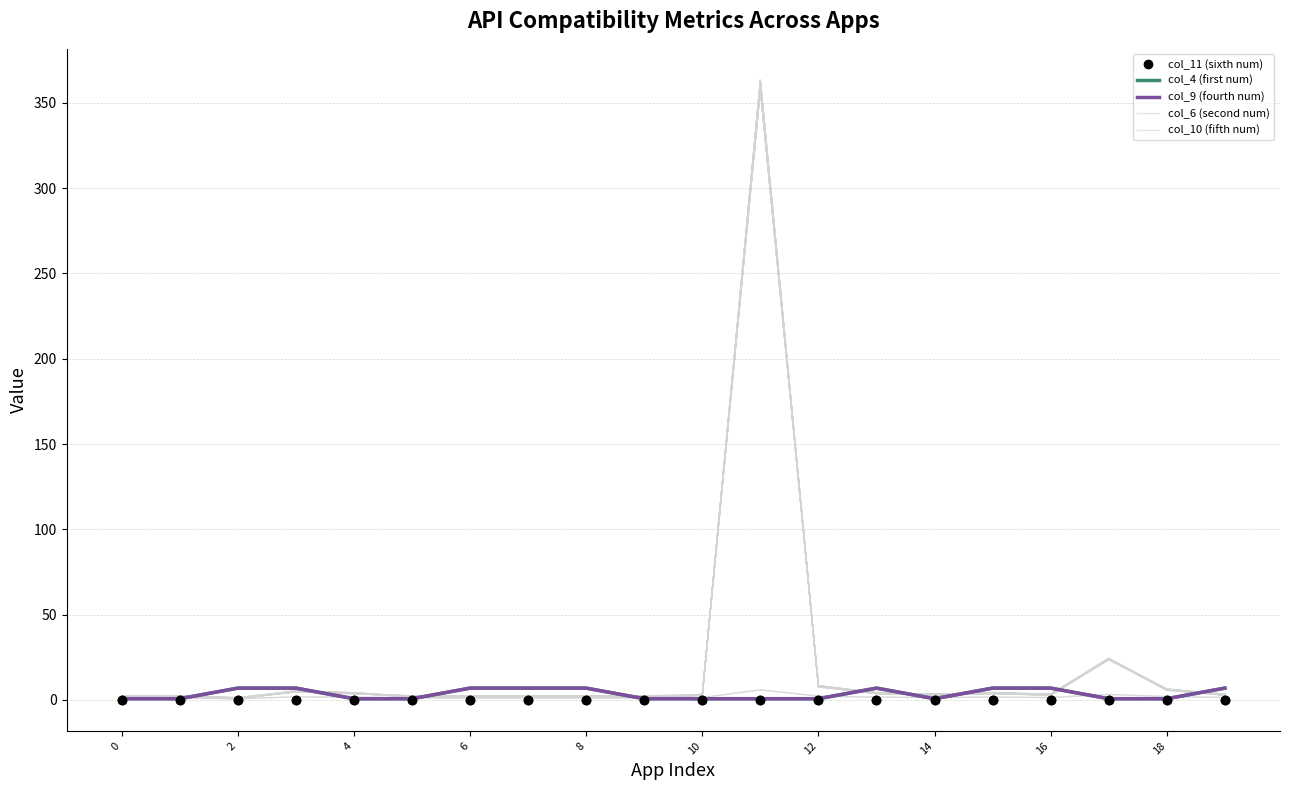

What is the label of the 12th point from the left?

11